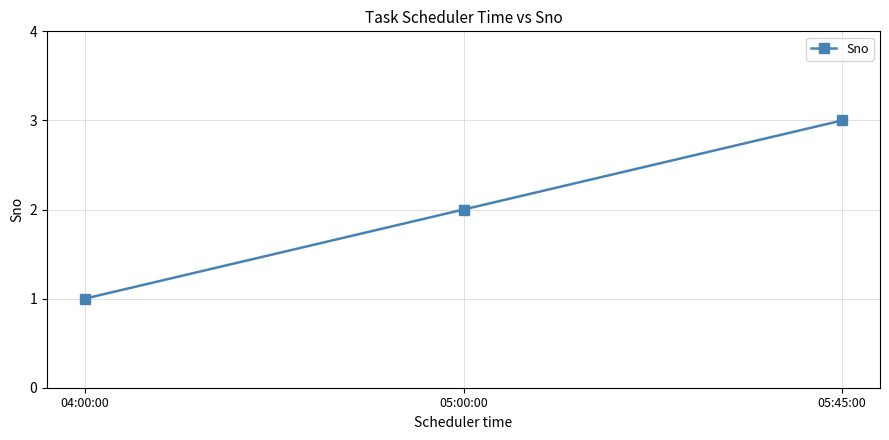

What is the maximum value shown in the chart?

3